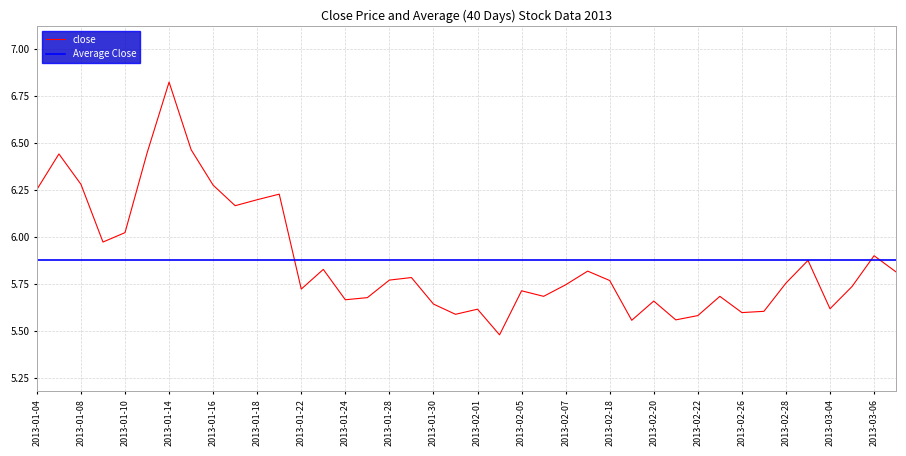

What is the difference between the maximum and minimum values?

1.3